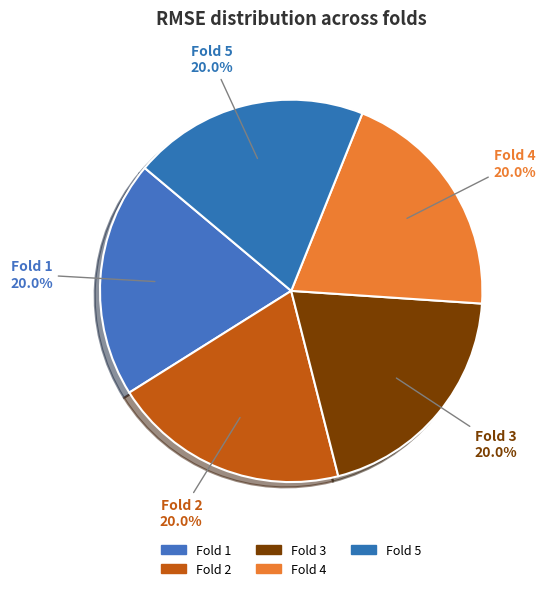

Is there a majority slice in this chart?

No